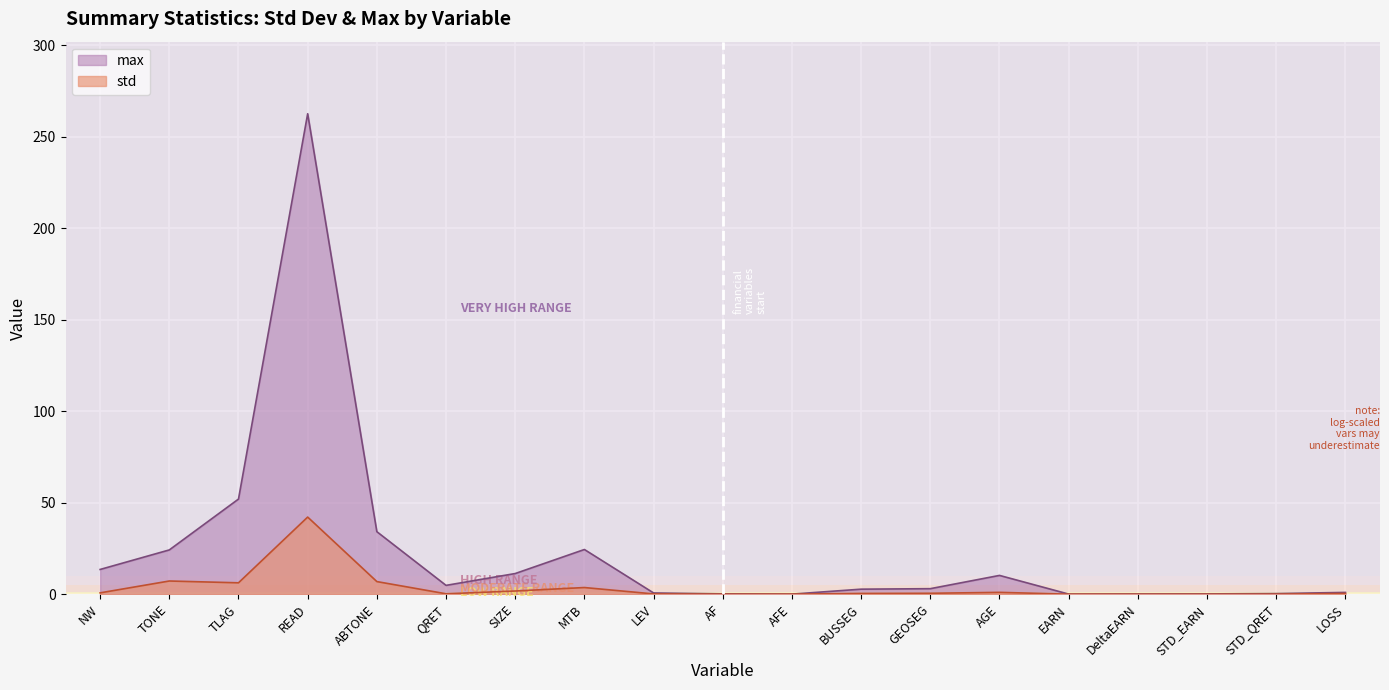

Between NW and AF, which is larger?

NW